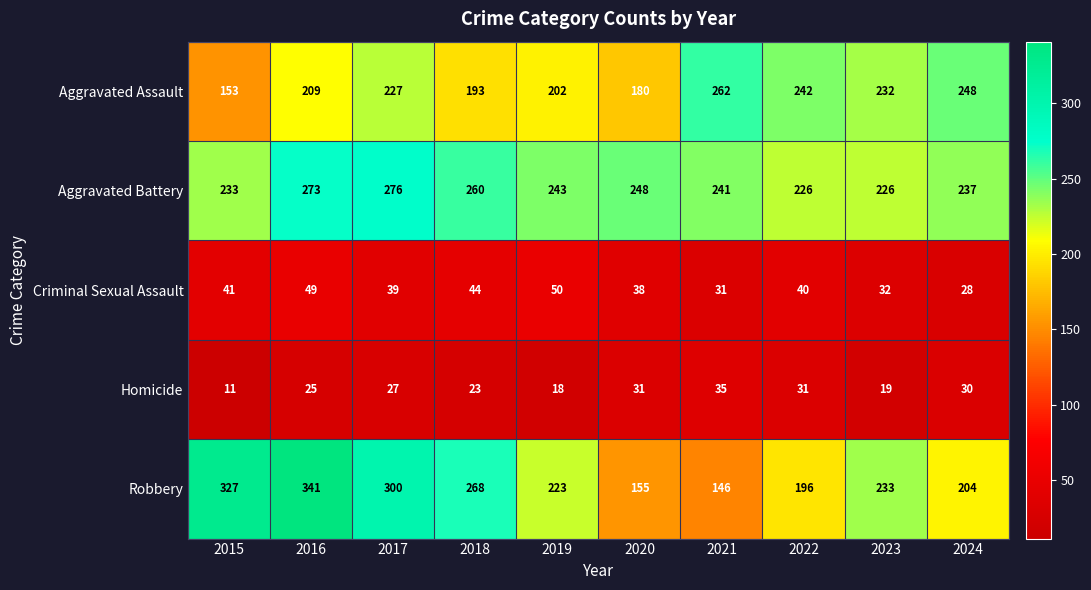

The value of Robbery at 2024 is 204. True or false?

True